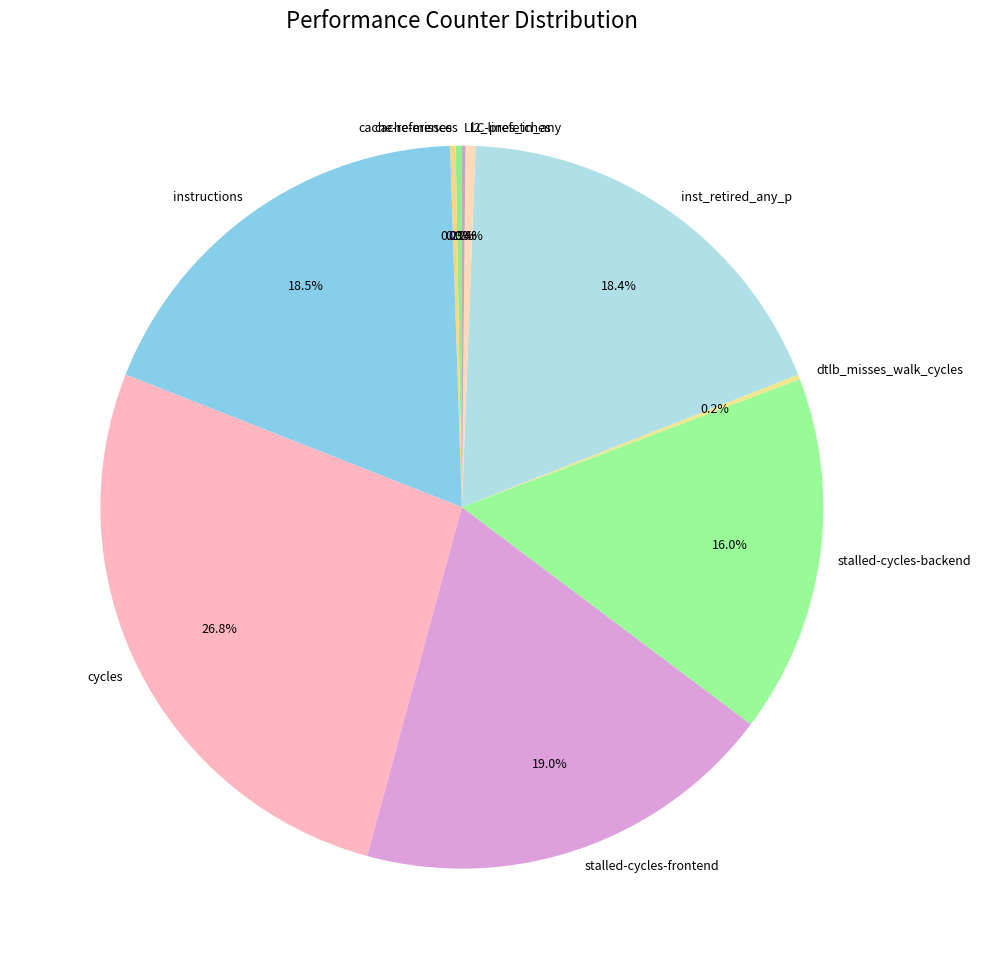

Is there any slice that represents more than half of the pie?

No